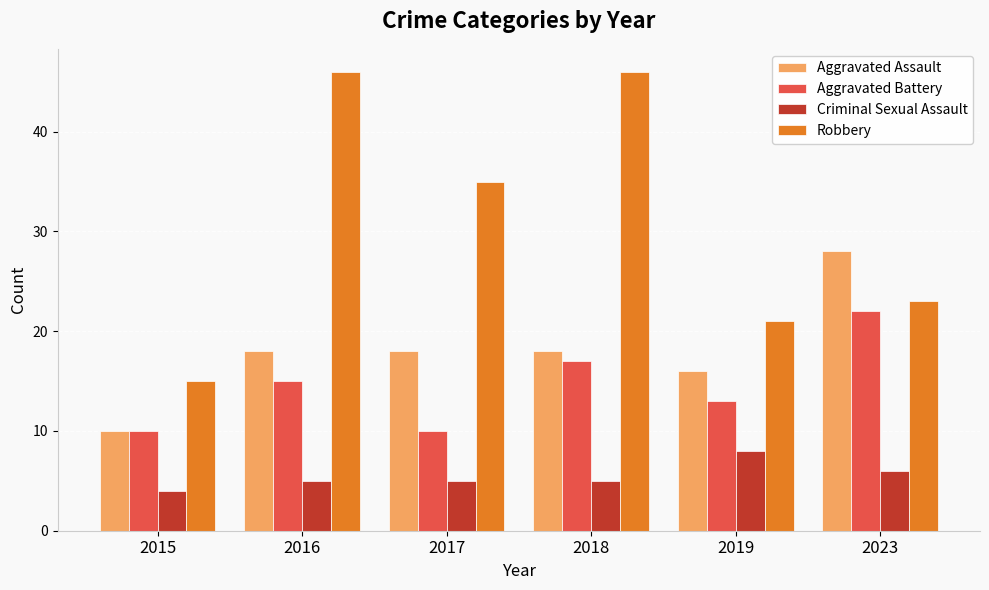

Which series has the widest spread of values?

Robbery